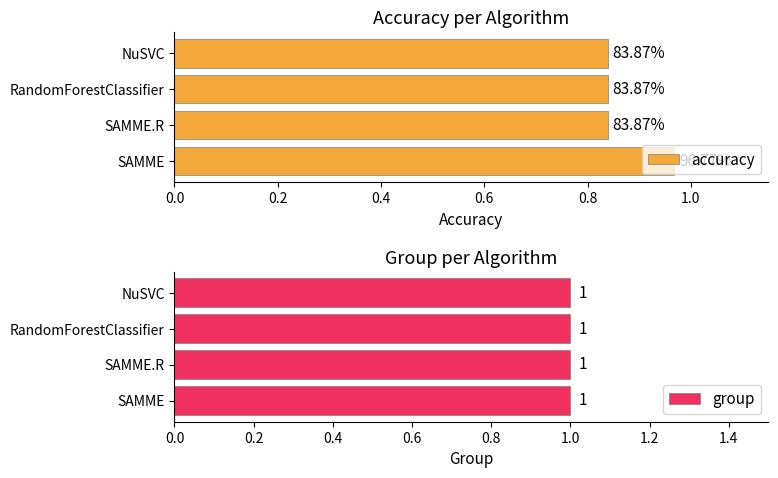

The group series shows 1.3 at 0.4. True or false?

False